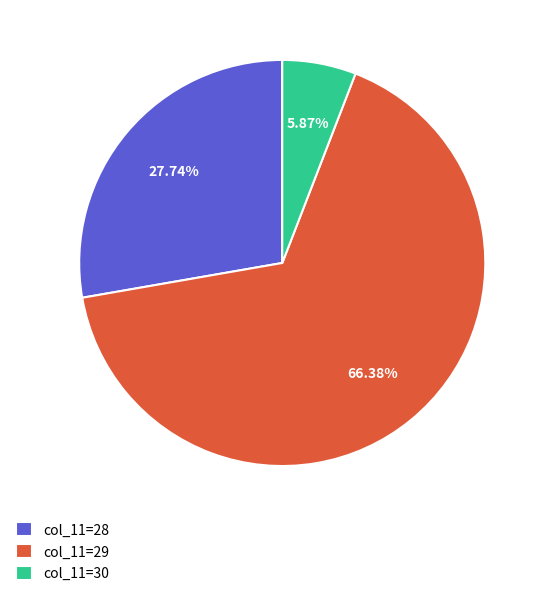

Approximately how many times larger is the value at col_11=28 compared to col_11=30?

4.7